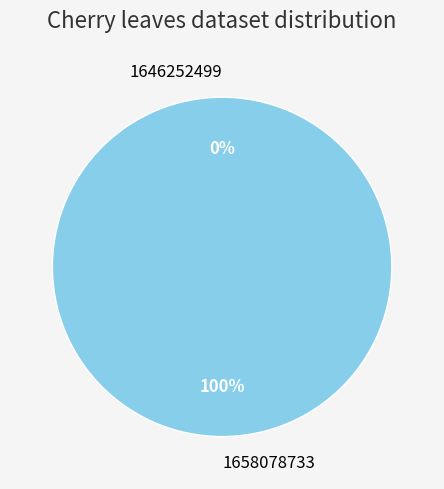

Does 1646252499 account for over 50% of the chart?

No